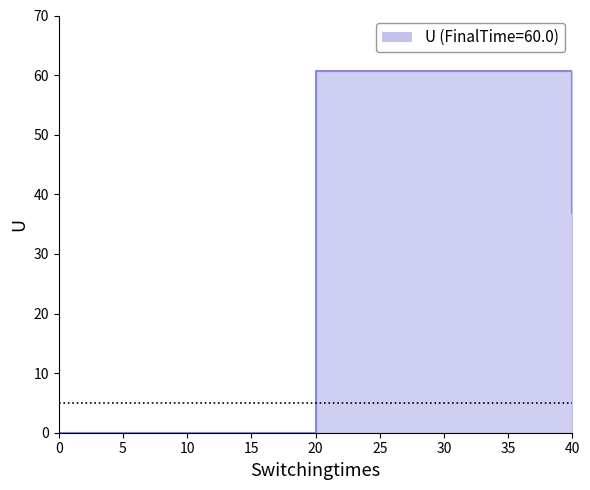

What is the change in value from 0.0 to 40.0?

+36.9